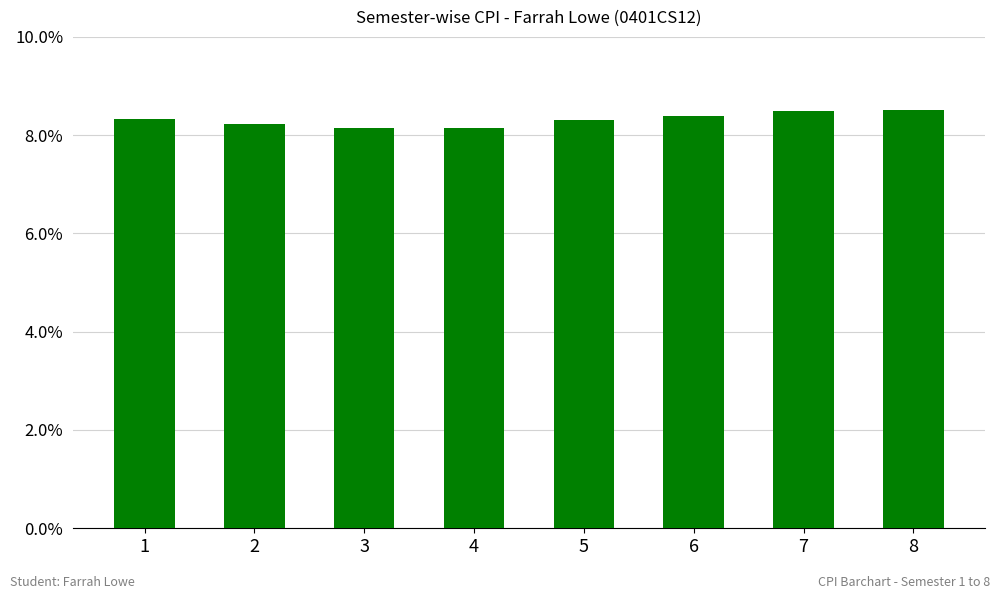

What is the sum of the values at 5 and 2?

16.5